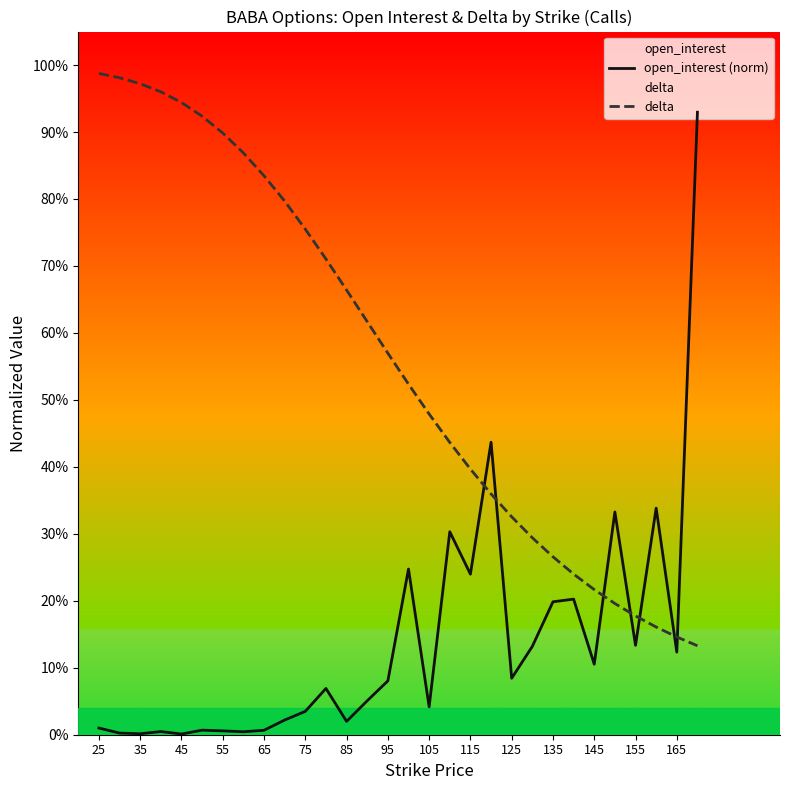

How many categories are shown in the chart?

30